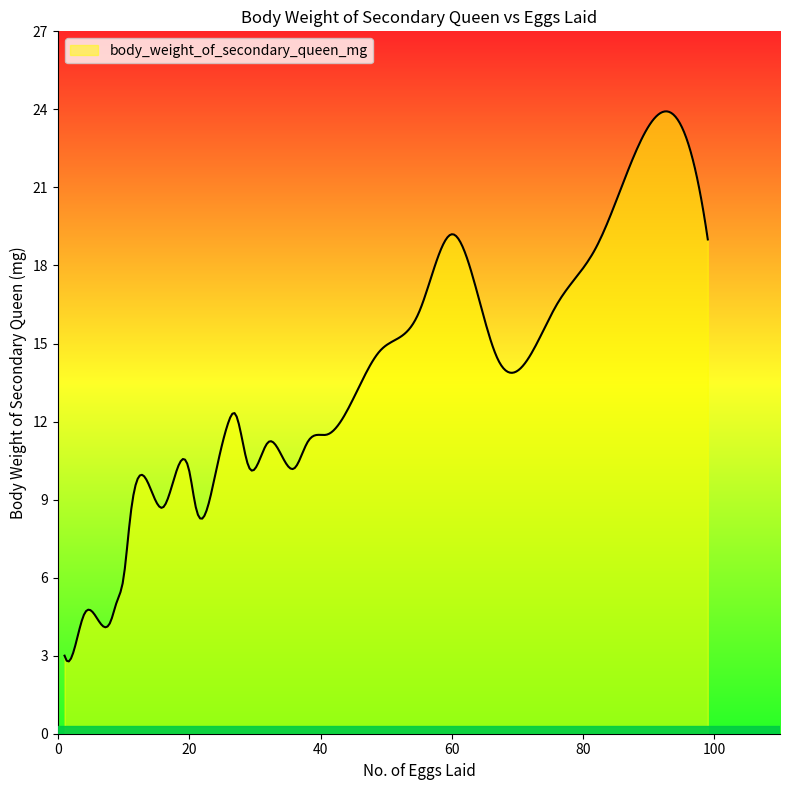

What is the smallest value displayed?

2.8